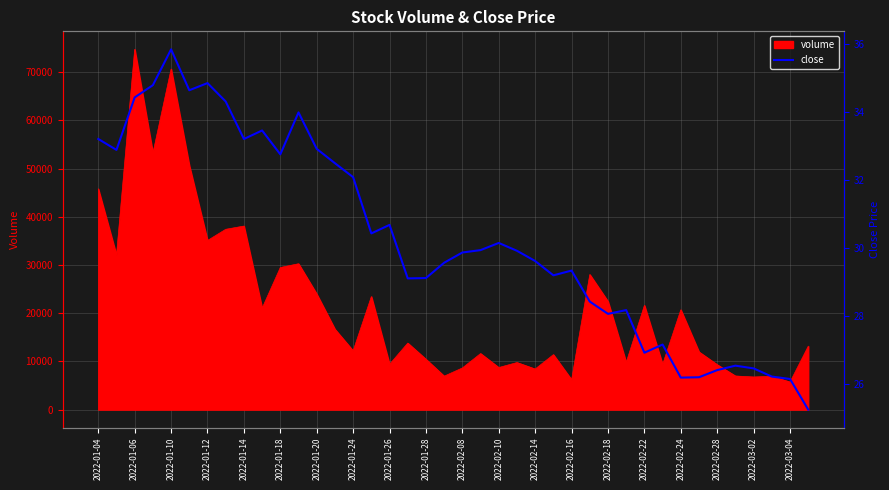

What is the lowest value of the volume series?

5725.5